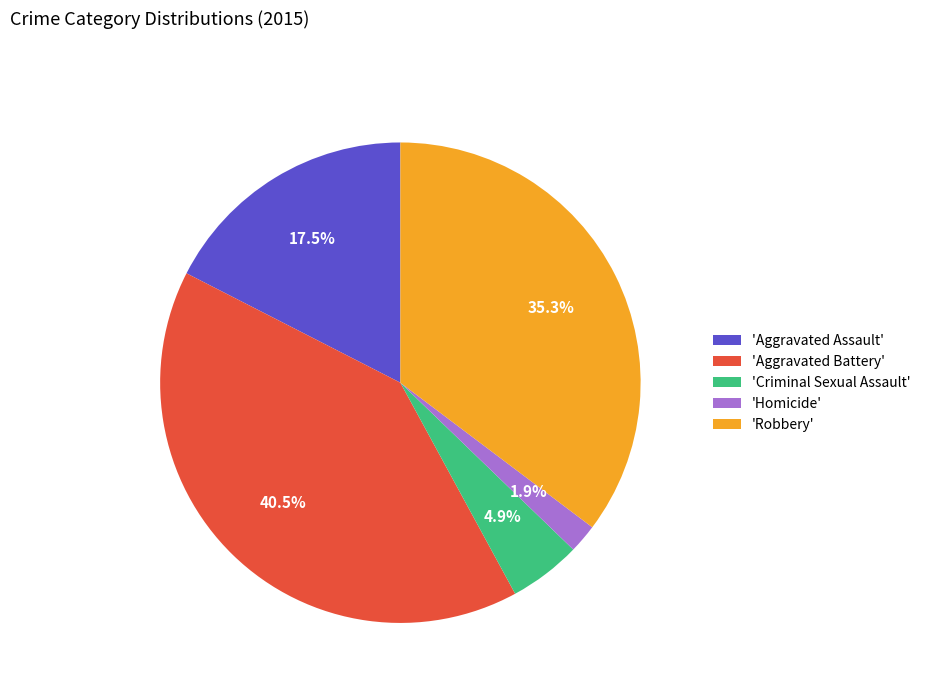

How much of the chart is everything except 'Robbery'?

64.7%